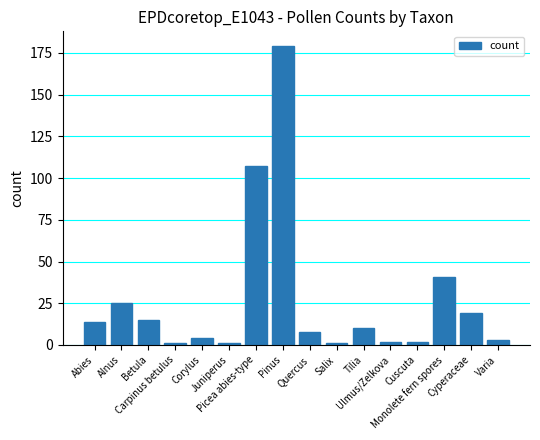

What is the difference between the maximum and minimum values?

178